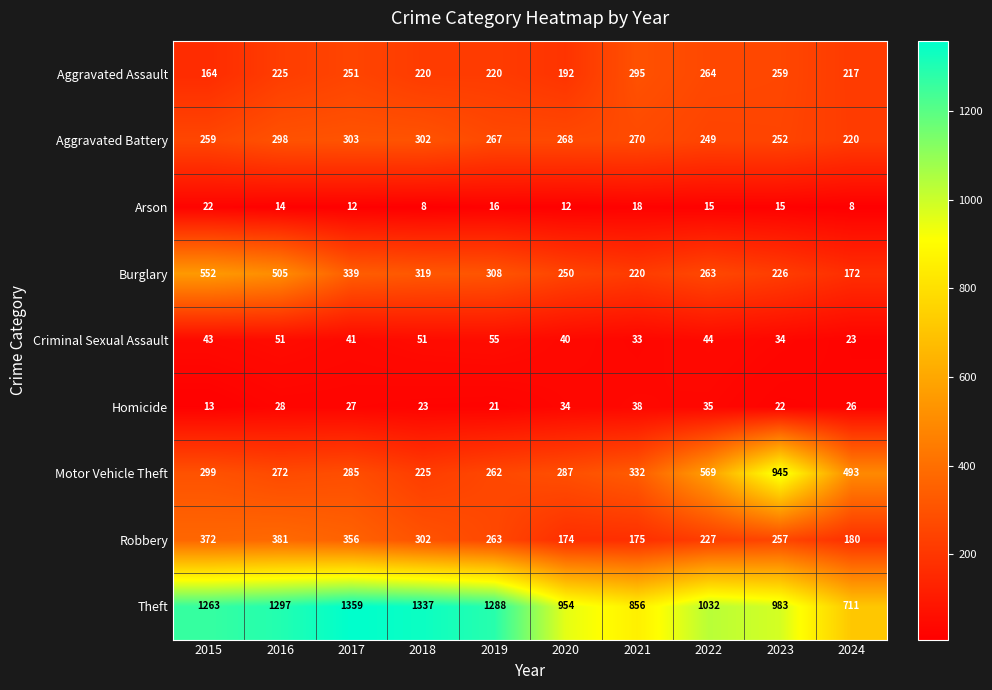

What is the difference between the Criminal Sexual Assault values at 2024 and 2018?

28